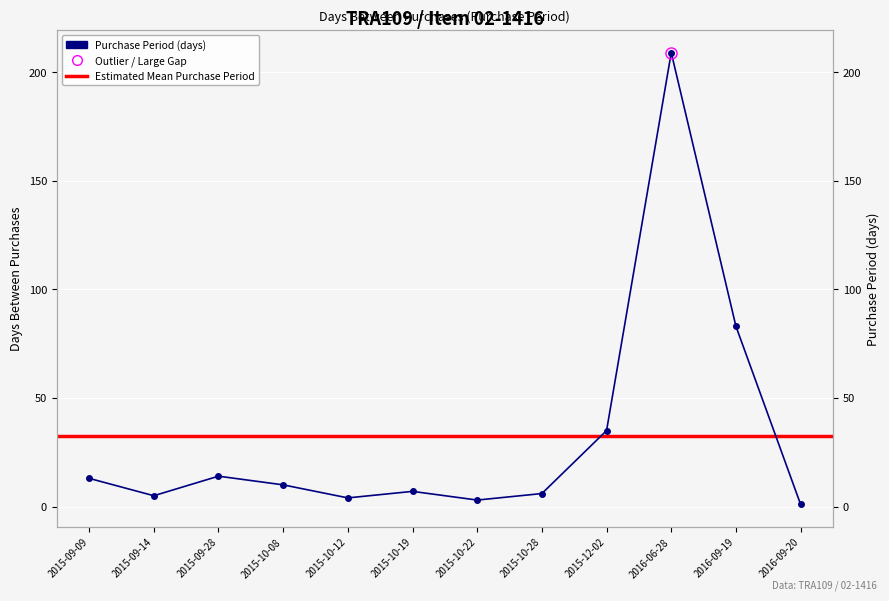

Reading left to right, what are all the values shown in this chart?

13	5	14	10	4	7	3	6	35	209	83	1